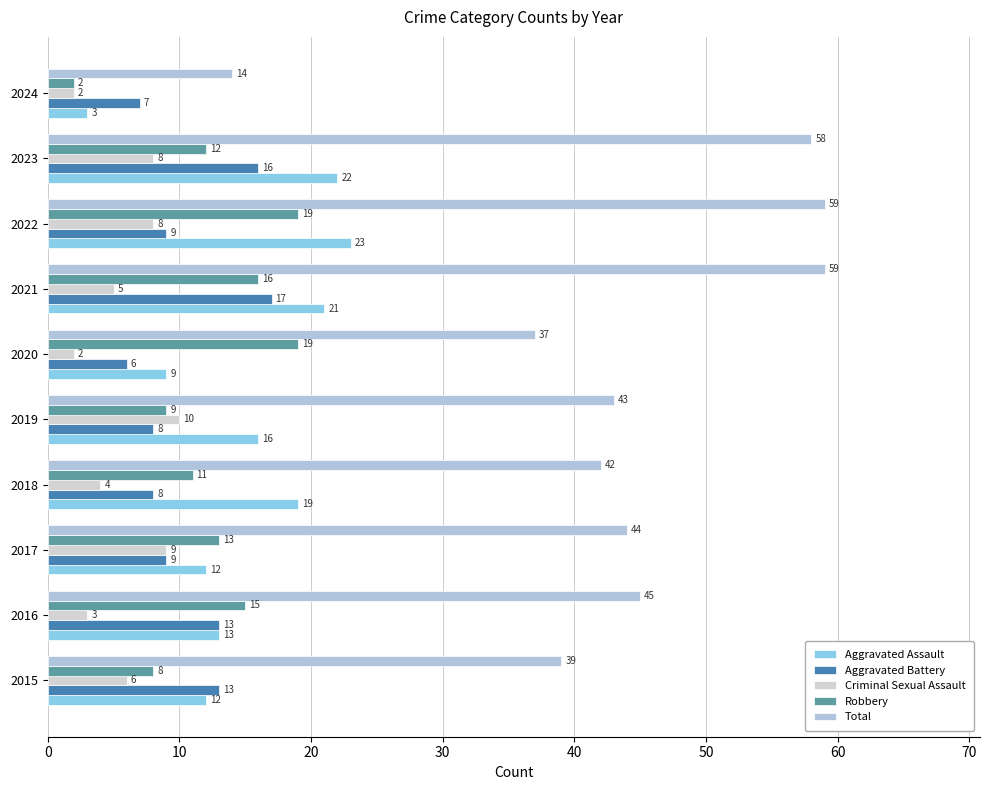

What are all the series names shown in the legend?

Aggravated Assault, Aggravated Battery, Criminal Sexual Assault, Robbery, Total